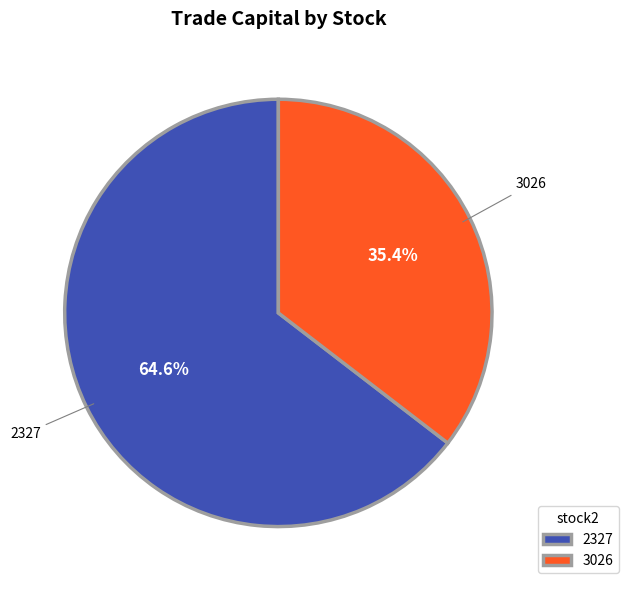

What is the smallest slice in the pie chart?

3026